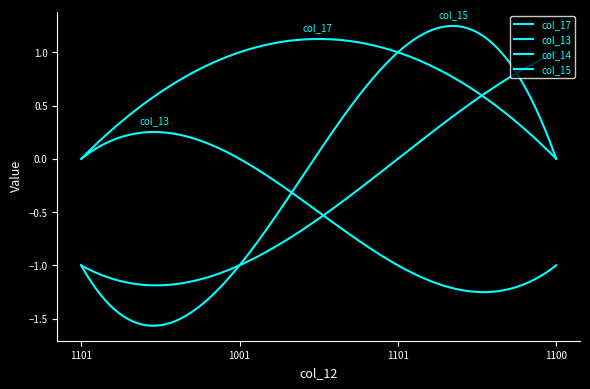

Does the chart display data point markers on the line(s)?

No